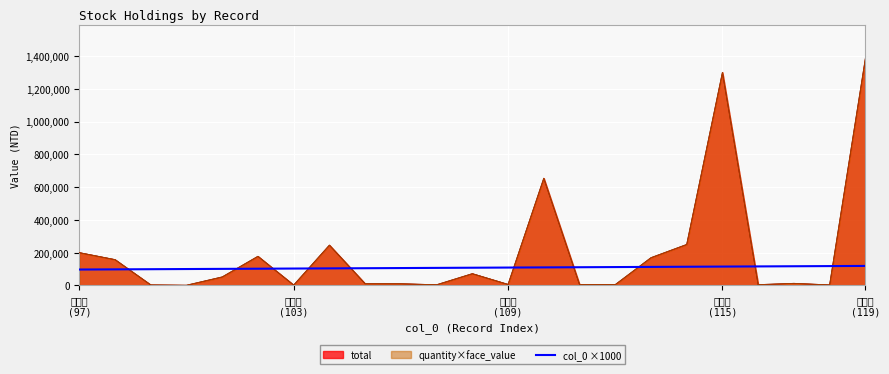

Reading right to left, extract all data points from this chart.

119000	118000	117000	116000	115000	114000	113000	112000	111000	110000	109000	108000	107000	106000	105000	104000	103000	102000	101000	100000	99000	98000	97000